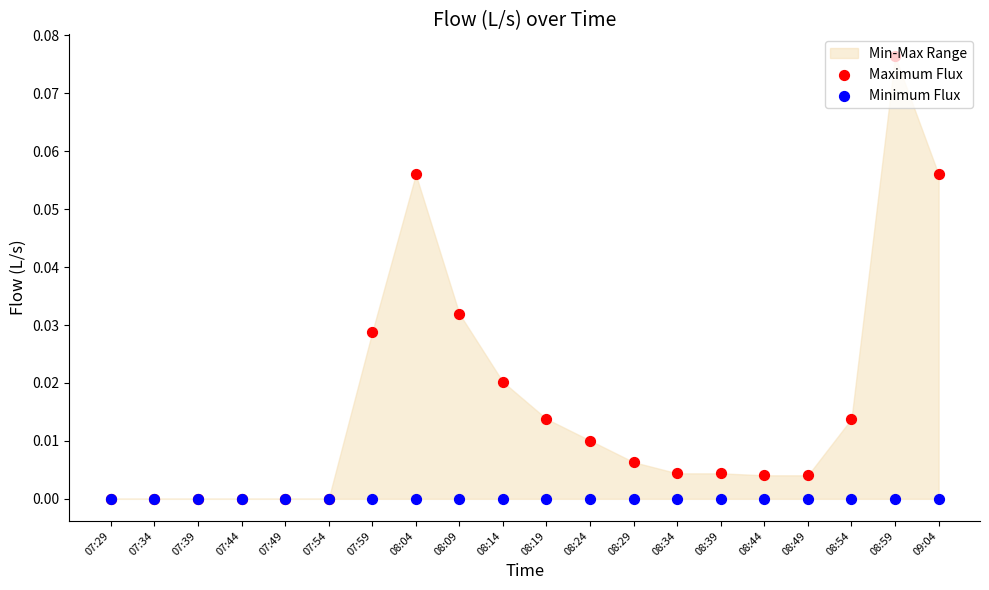

Which series has the largest total across all categories?

Maximum Flux